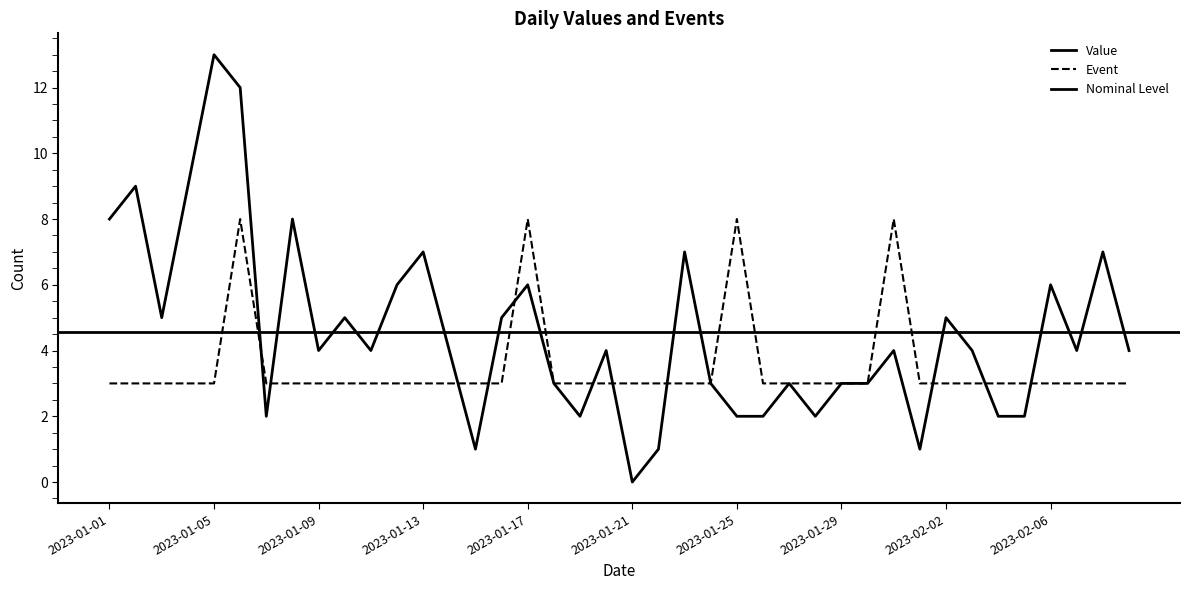

True or false: Value has a value of 4 at 2023-01-31.

True